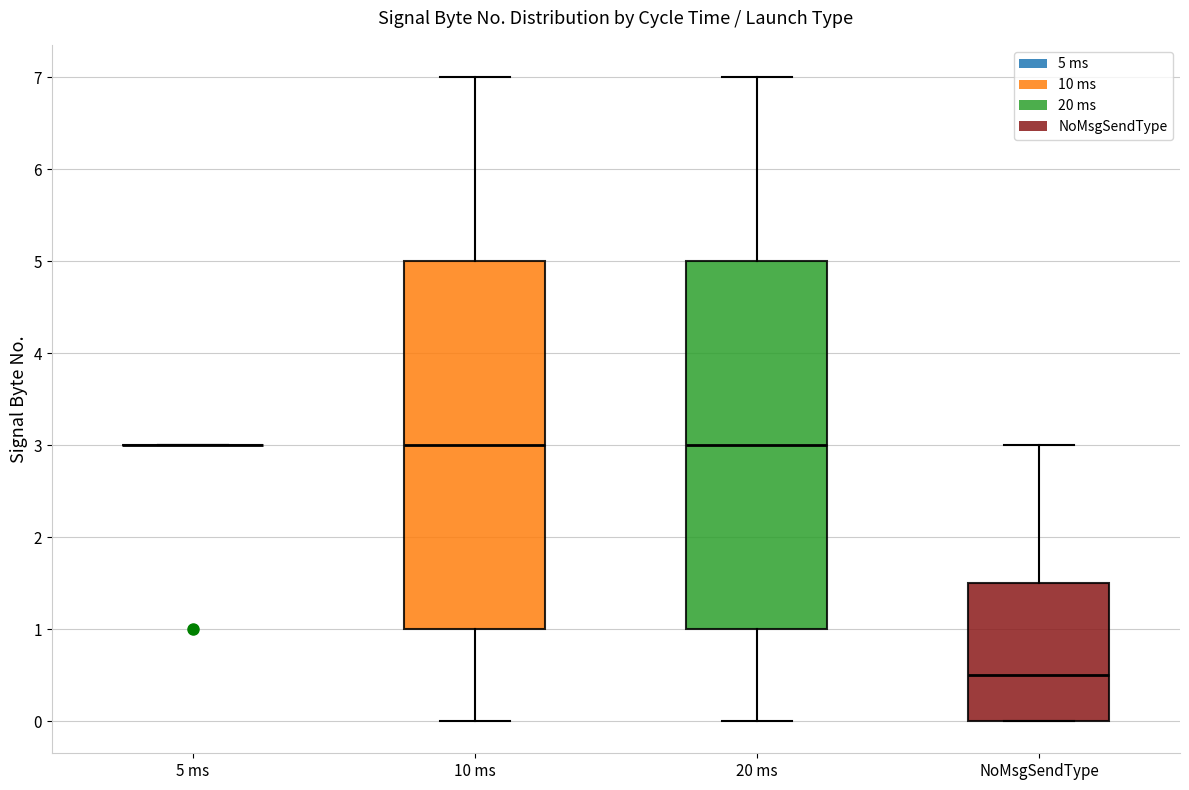

Where is the upper edge of the box for 10 ms on the y-axis? The values are not printed on the chart, so give them approximately, as read against the axis.

5.0